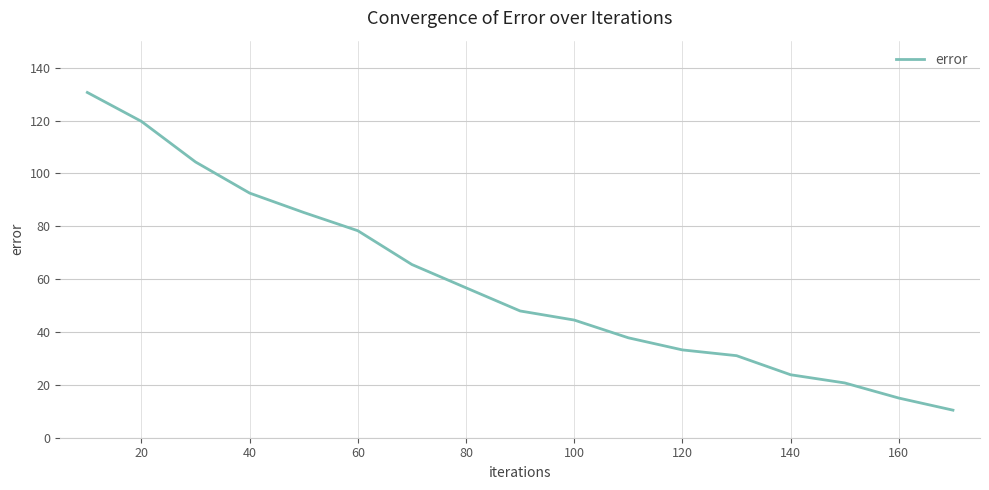

What is the greatest value displayed?

130.6